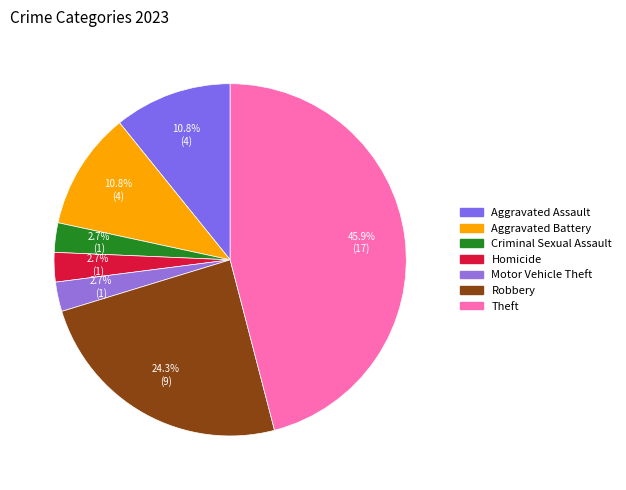

Does Homicide represent more than half of the total?

No